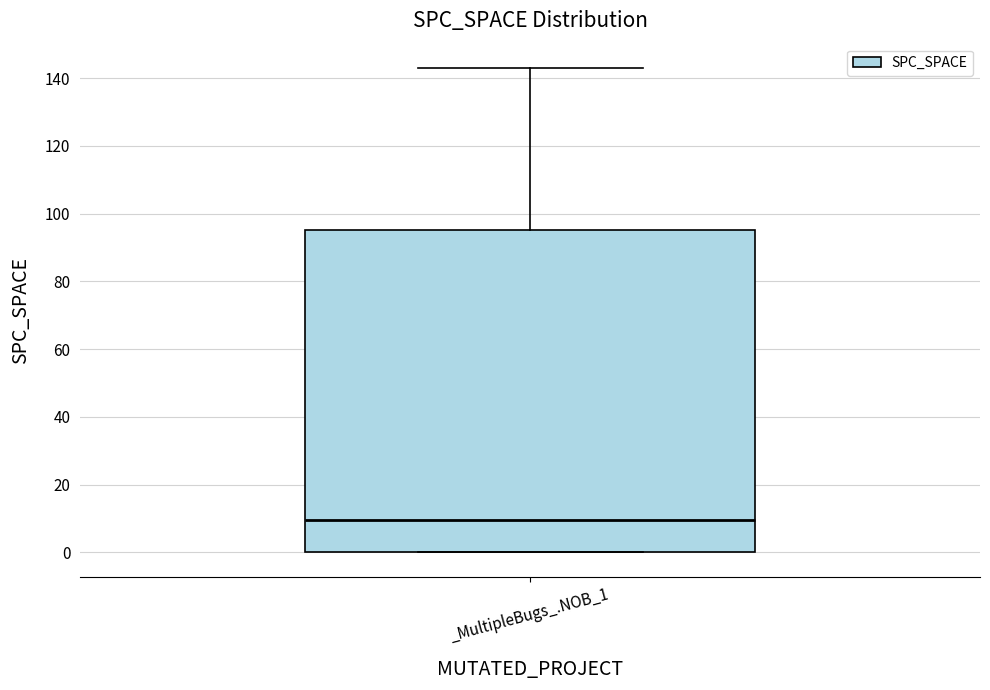

Where is the lower edge of the box for _MultipleBugs_.NOB_1 on the y-axis? The values are not printed on the chart, so give them approximately, as read against the axis.

0